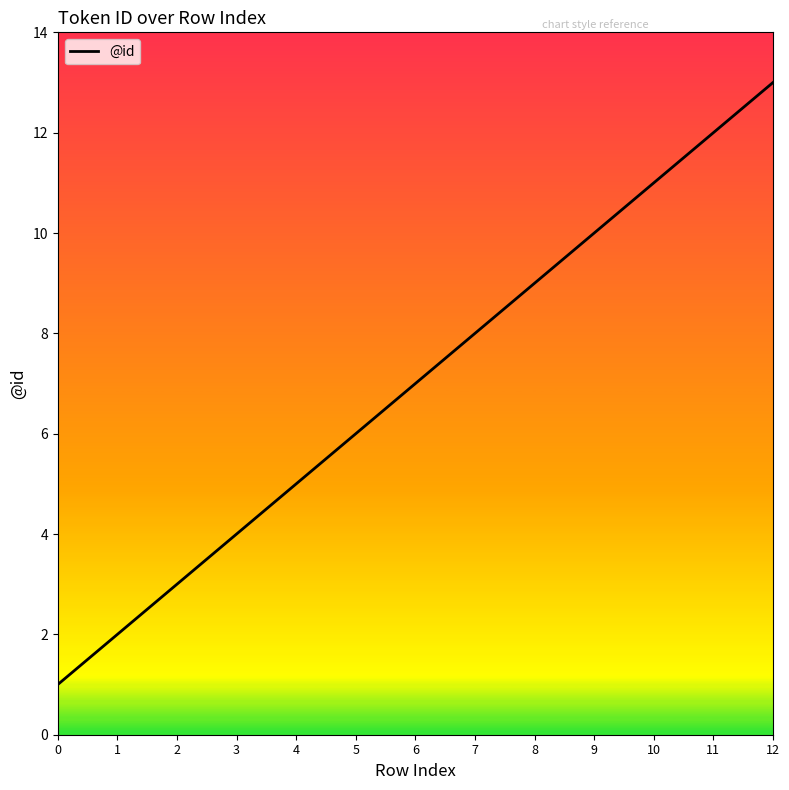

What is the sum of the values at 2 and 1?

5